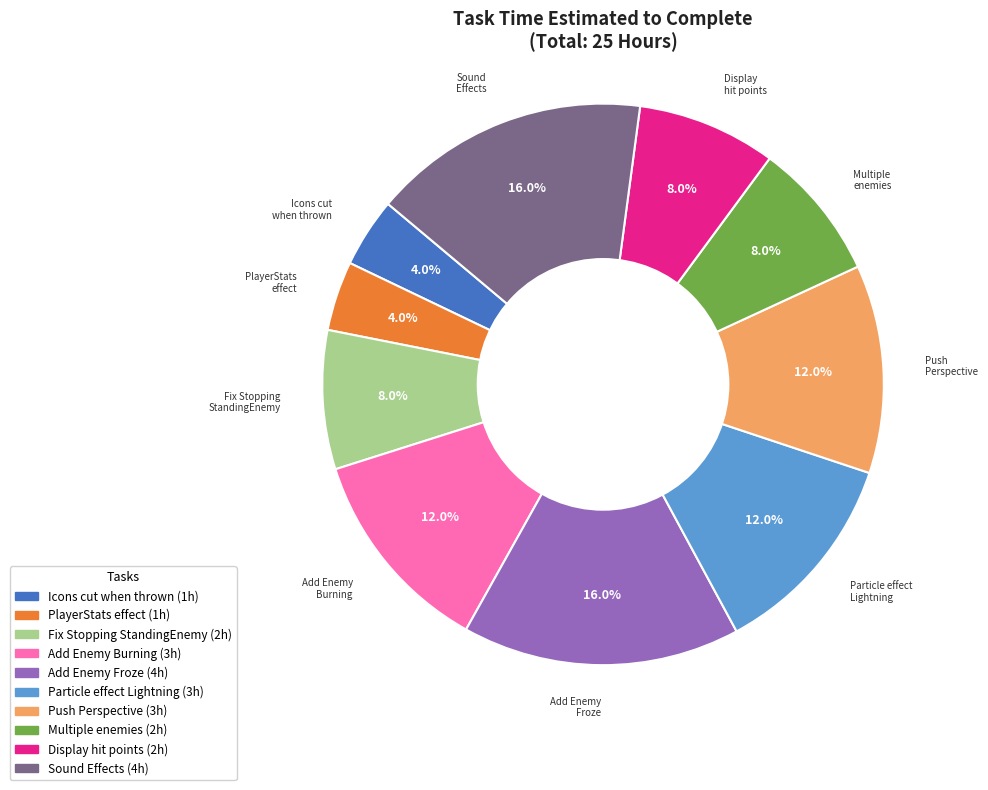

Is there a majority slice in this chart?

No